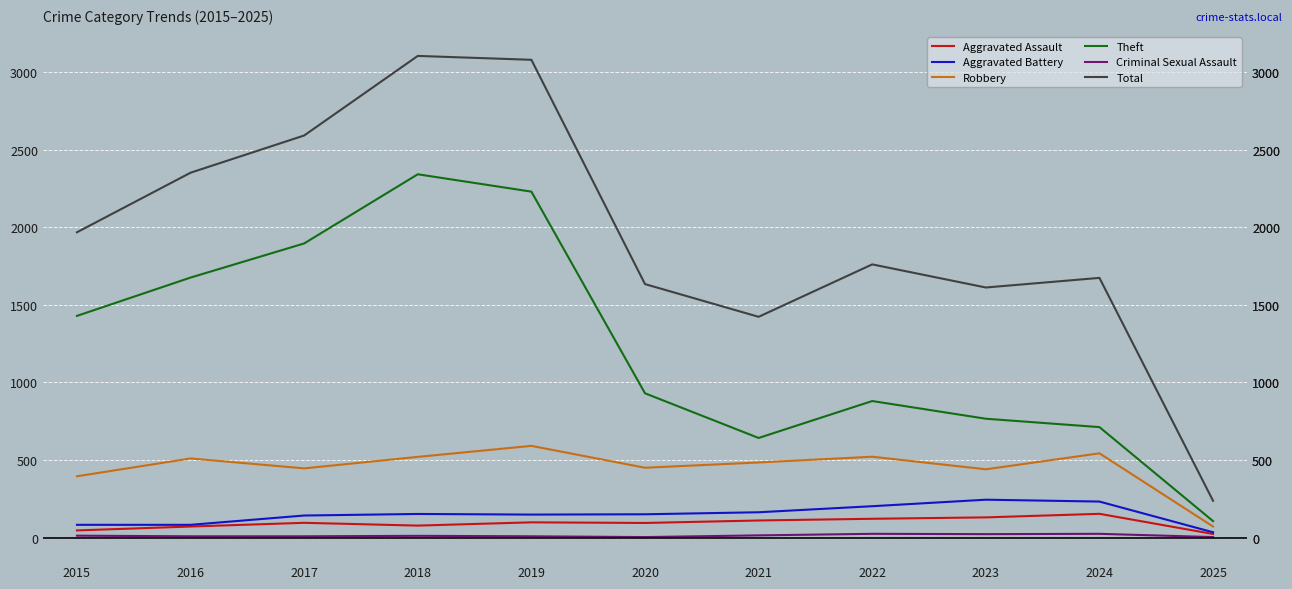

How many lines are shown in the chart?

6